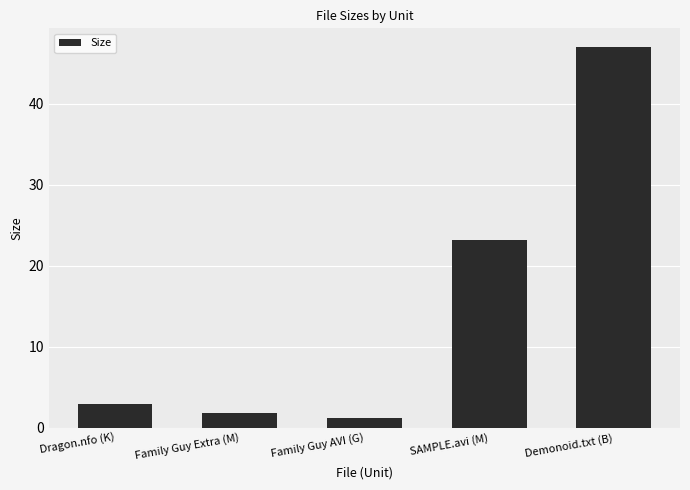

What is the difference between the maximum and second lowest values?

45.2